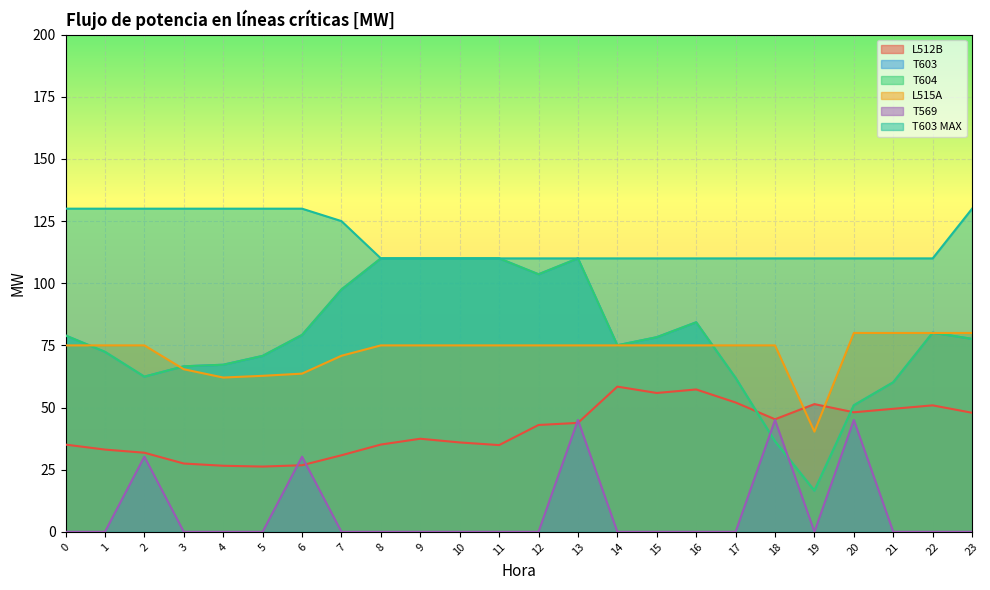

True or false: T604 and T603 MAX intersect in this chart.

False